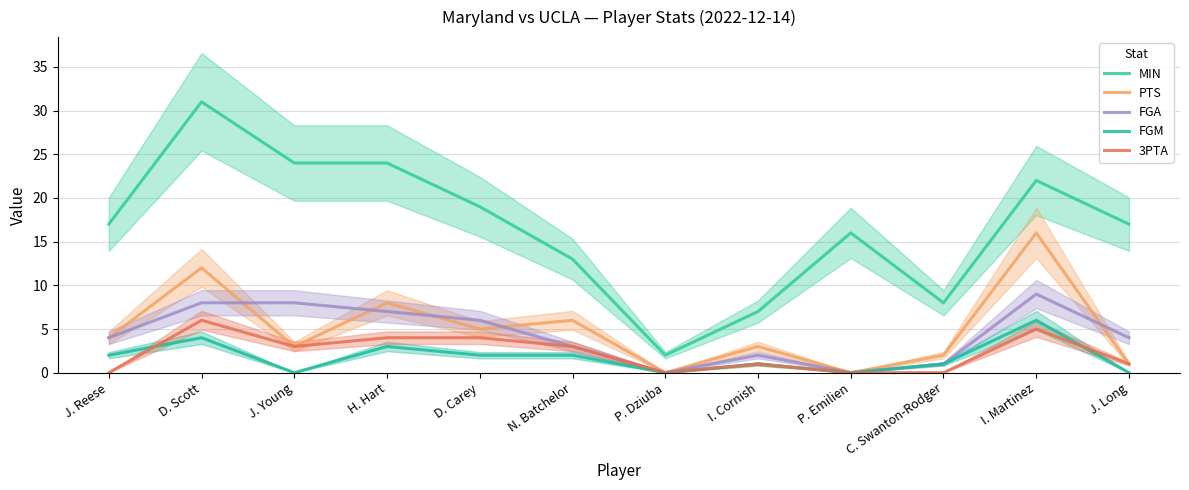

What is the maximum value for 3PTA?

6